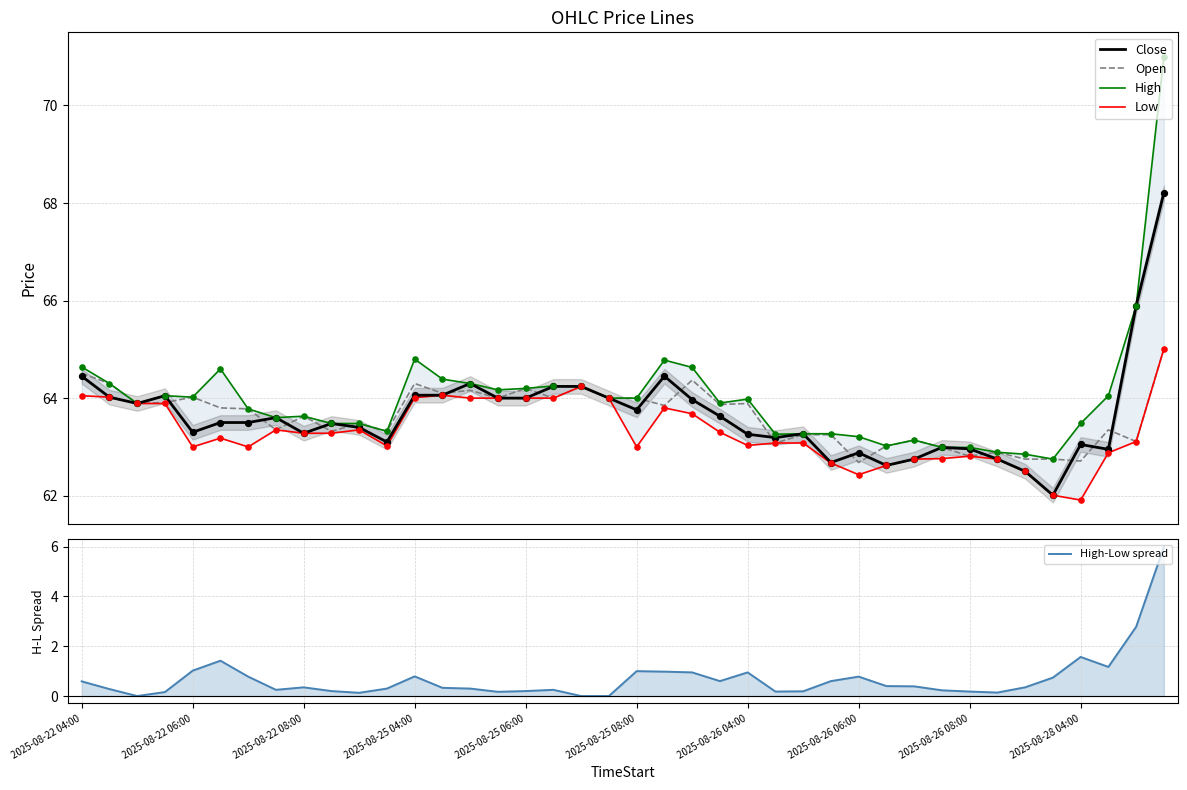

What is the total value across all series at 22?

257.6